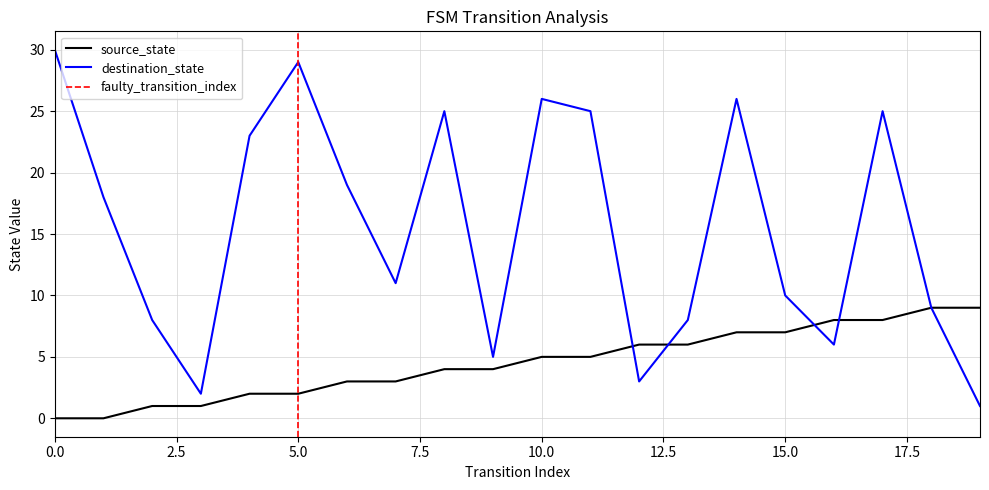

True or false: destination_state has more than 2 points higher than both neighbors.

True